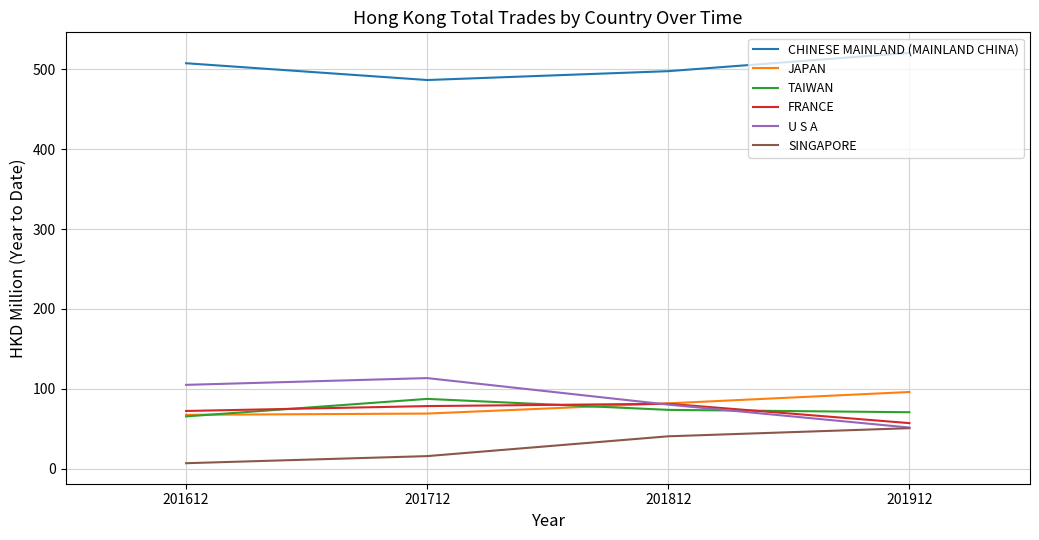

What is the sum of the CHINESE MAINLAND (MAINLAND CHINA) values at 201612 and 201712?

994.2